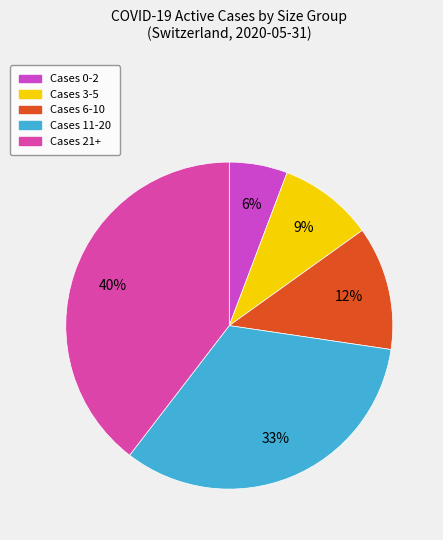

To the nearest percent, what is the average slice percentage?

20%